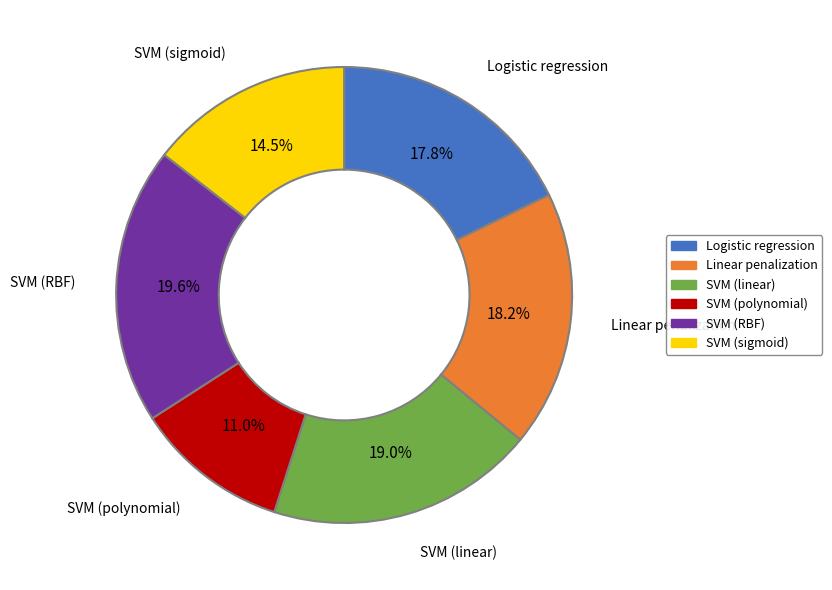

How many slices are in this pie chart?

6